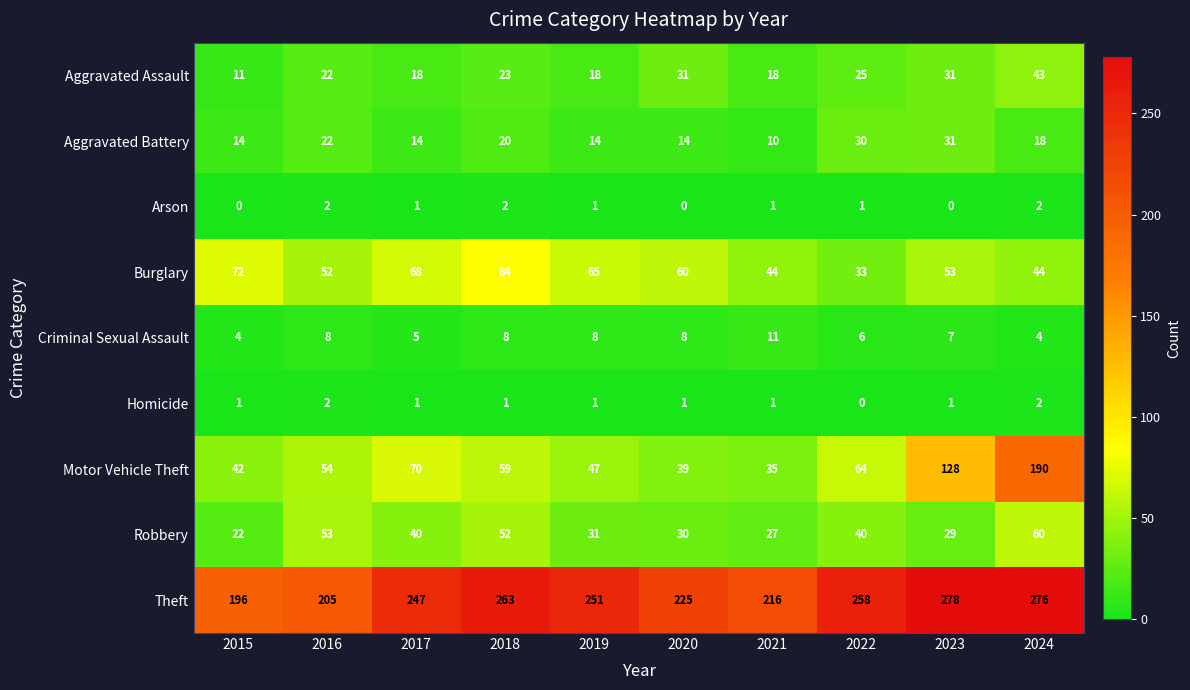

The Burglary series shows 68 at 2017. True or false?

True